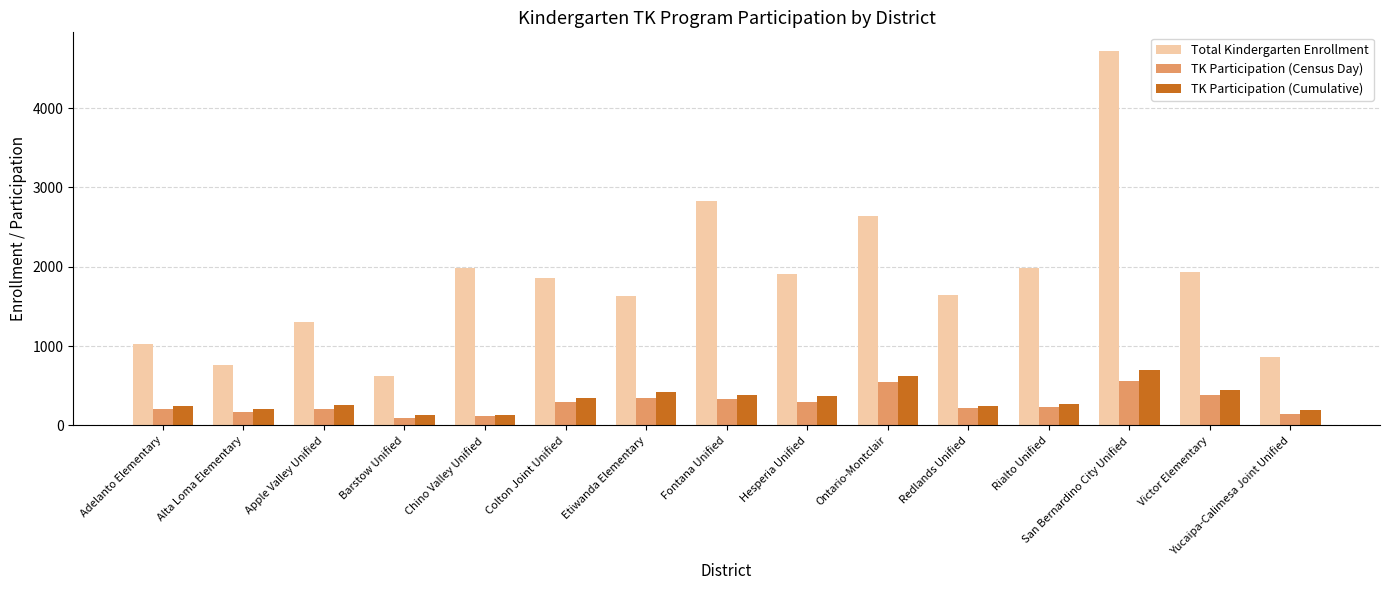

Which series has the largest total across all categories?

Total Kindergarten Enrollment